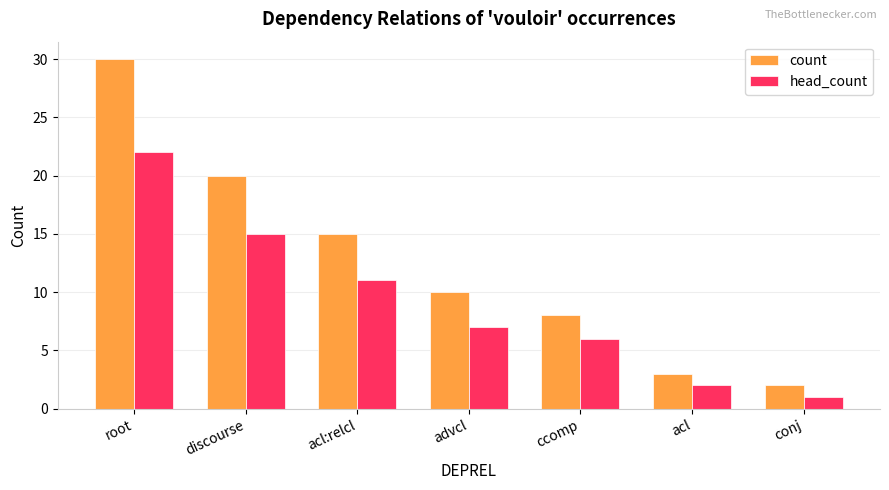

Which category has the highest value in the count series?

root